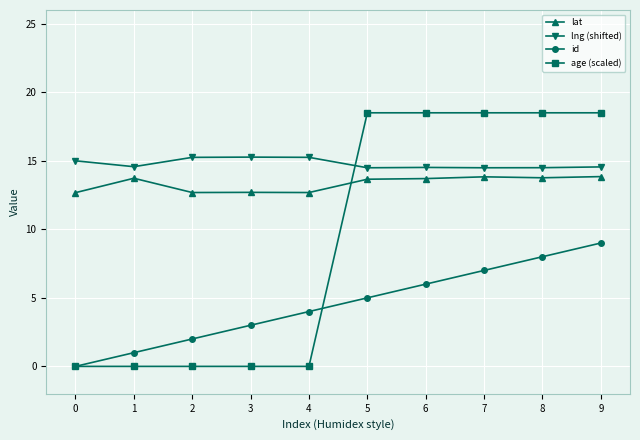

What is the difference between the highest and lowest values at 1?

14.6